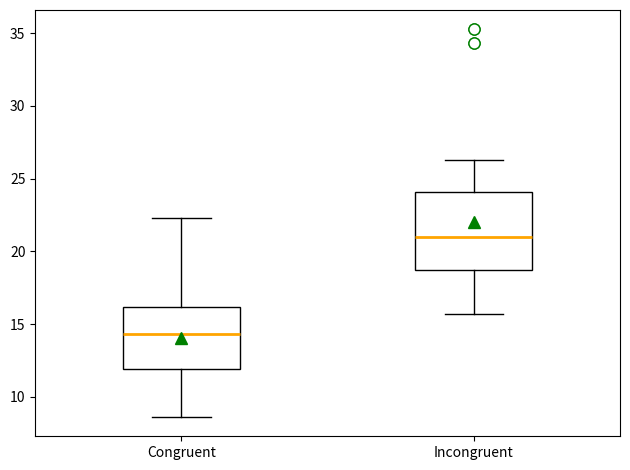

Reading left to right, transcribe this box plot: for each box, give where its median line is, the range the box spans, and where its two whiskers end, as read against the y-axis. The values are not printed on the chart, so give them approximately, as read against the axis.

Congruent: median 14.5, box 12.0 to 16.0, whiskers 8.5 to 22.5
Incongruent: median 21.0, box 18.5 to 24.0, whiskers 15.5 to 26.5